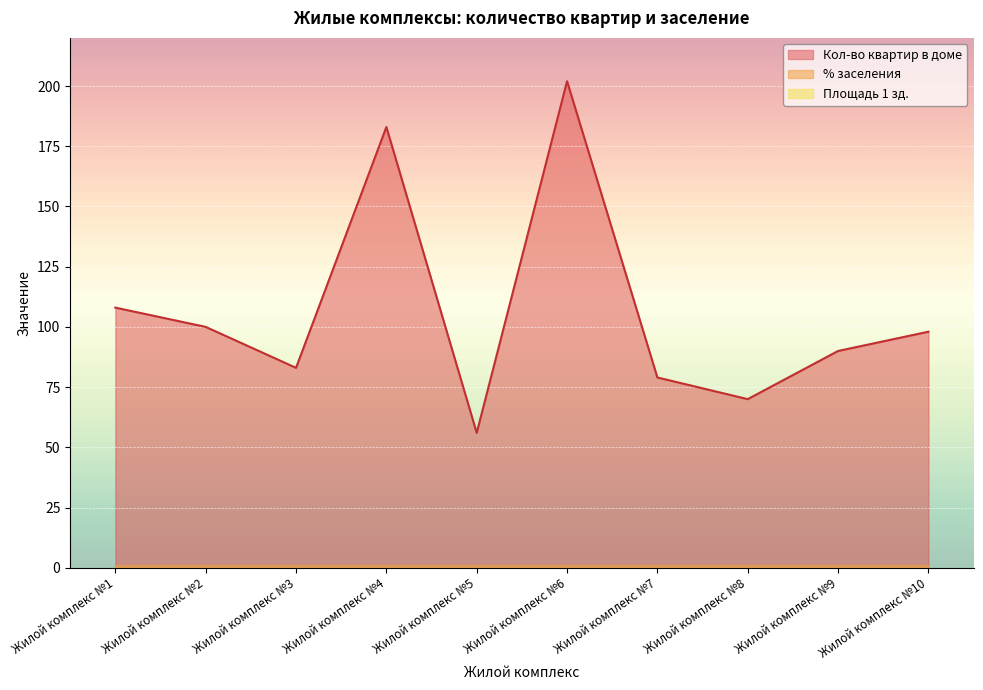

True or false: Площадь 1 зд. and % заселения cross at least once.

False